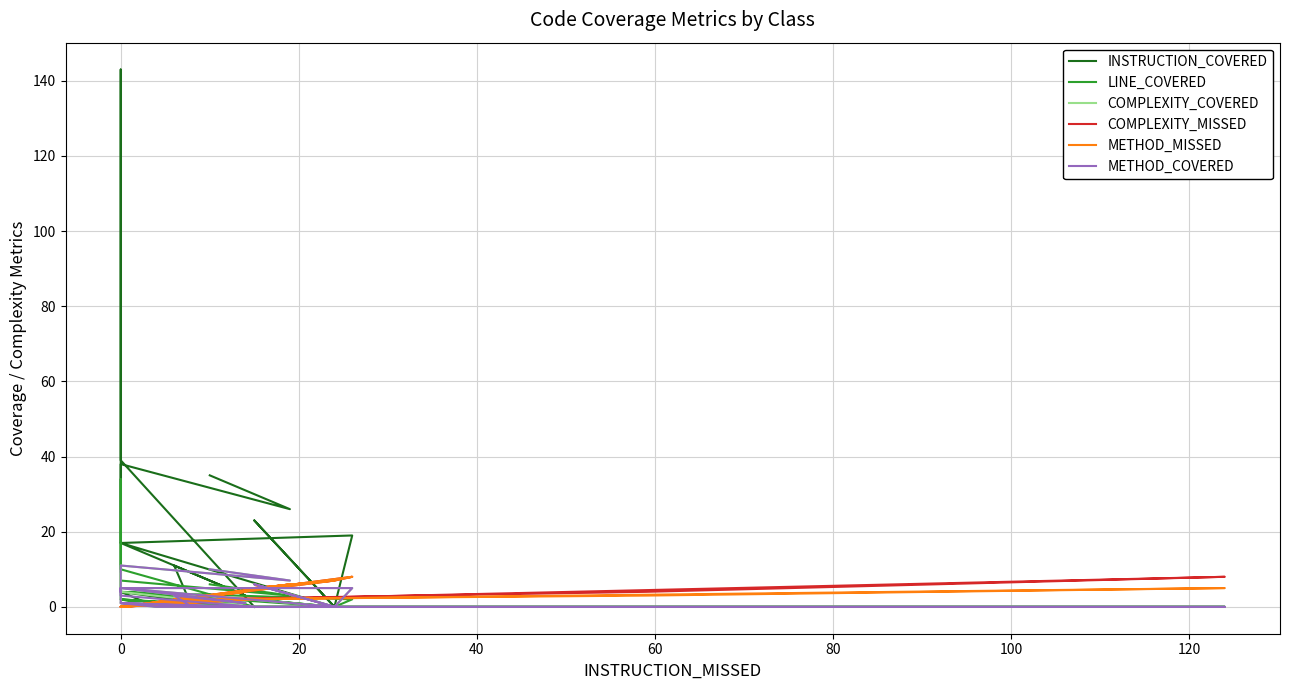

How many interior local peaks does the LINE_COVERED series have?

6